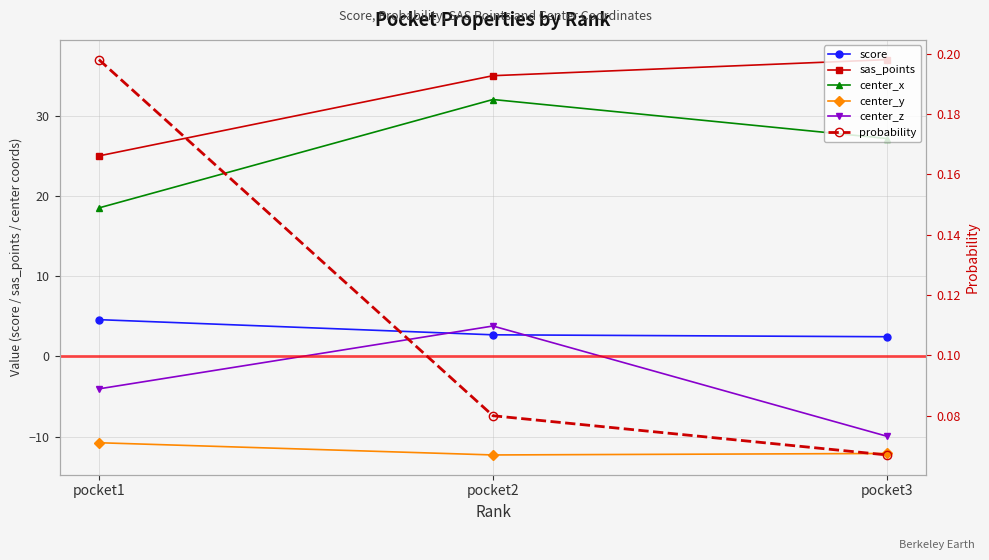

What is the total value across all series at pocket2?

61.3